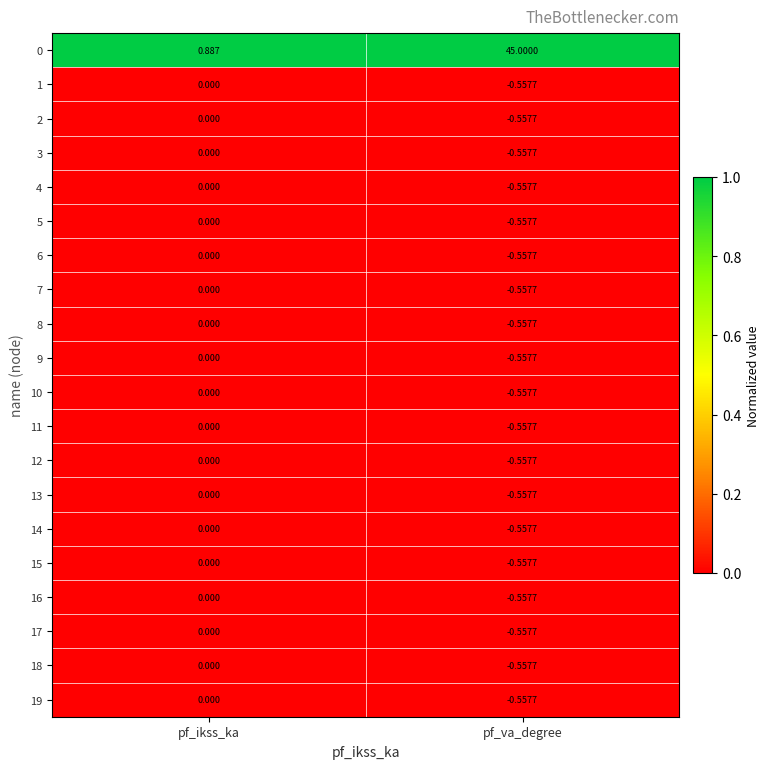

How many data points does each series have?

2